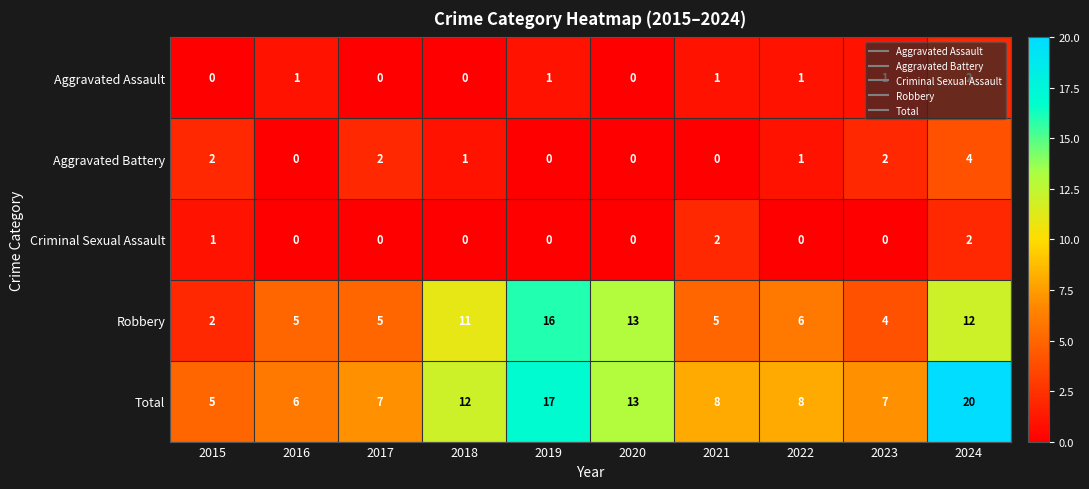

How many categories are shown in the chart?

10